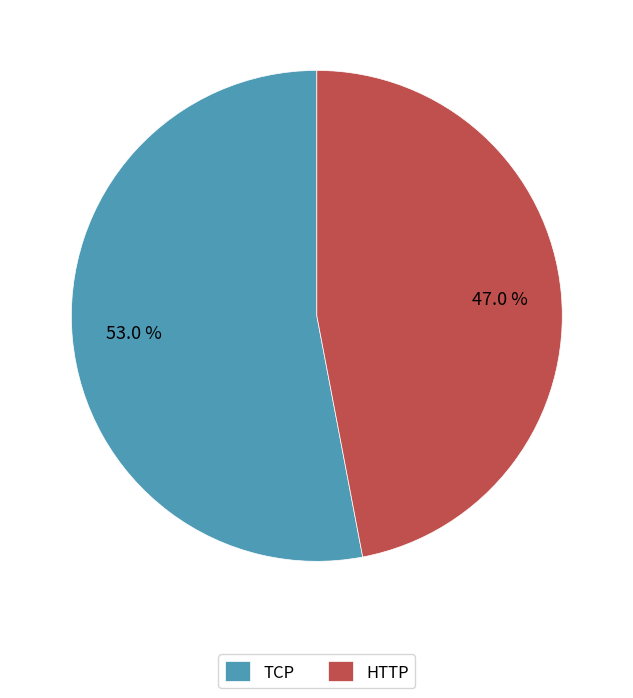

Which slice represents more than half of the pie?

TCP